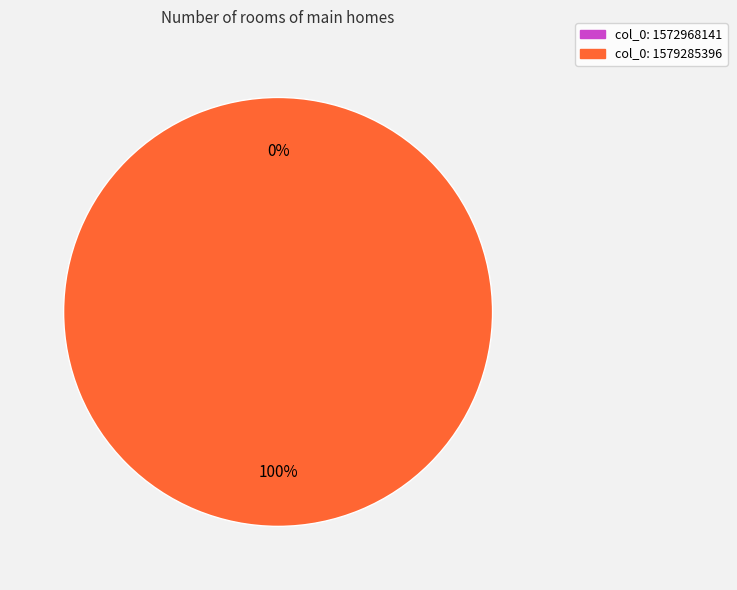

Count the number of slices in the pie.

2